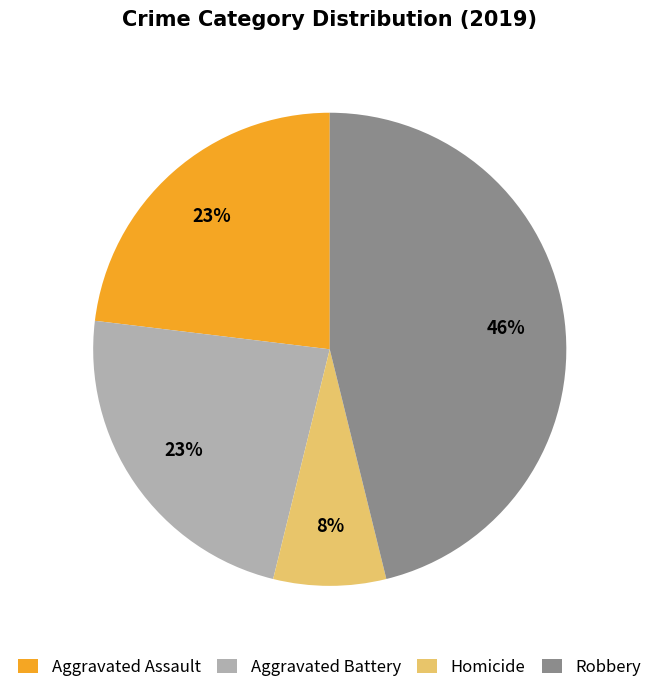

How many segments does this pie chart have?

4